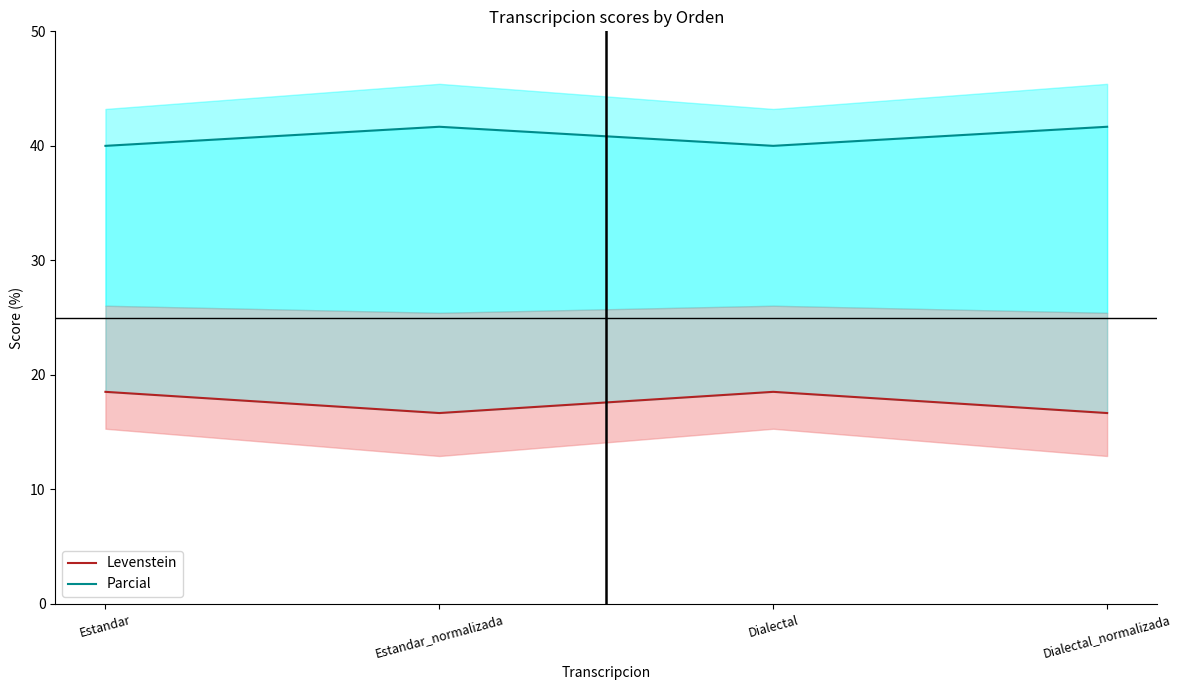

Reading right to left, transcribe all the data shown in this chart.

Levenstein: Dialectal_normalizada=16.7	Dialectal=18.5	Estandar_normalizada=16.7	Estandar=18.5
Parcial: Dialectal_normalizada=41.7	Dialectal=40.0	Estandar_normalizada=41.7	Estandar=40.0